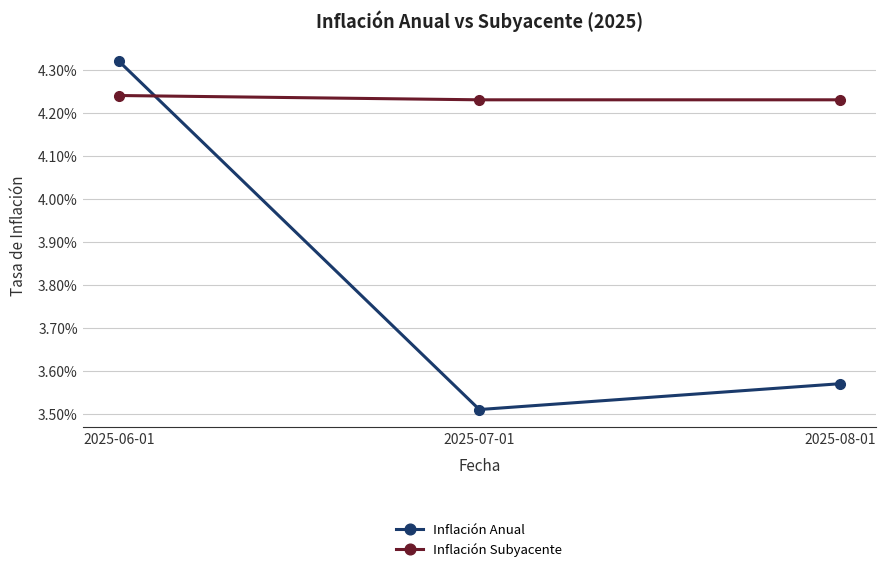

What is the total value across all series at 2025-07-01?

0.1